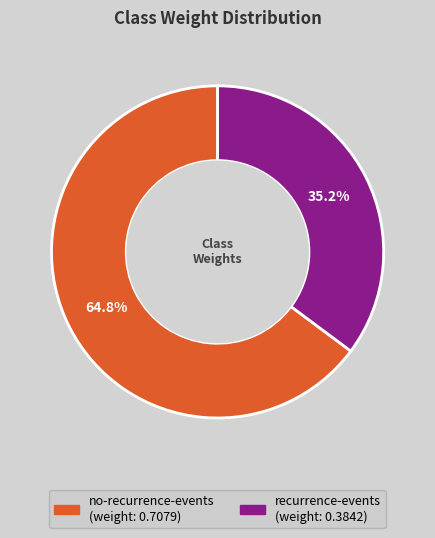

Is there a majority slice in this chart?

Yes